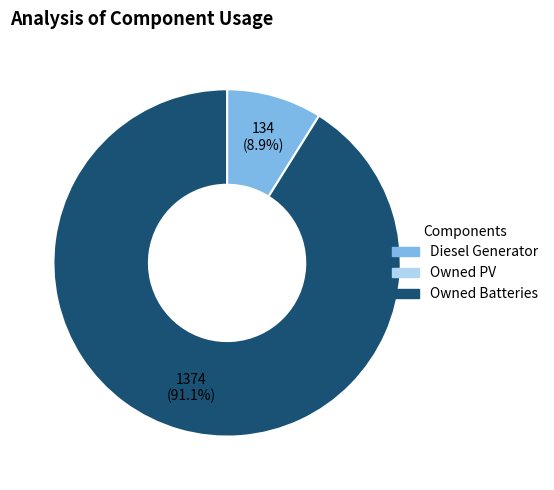

How many segments does this pie chart have?

2